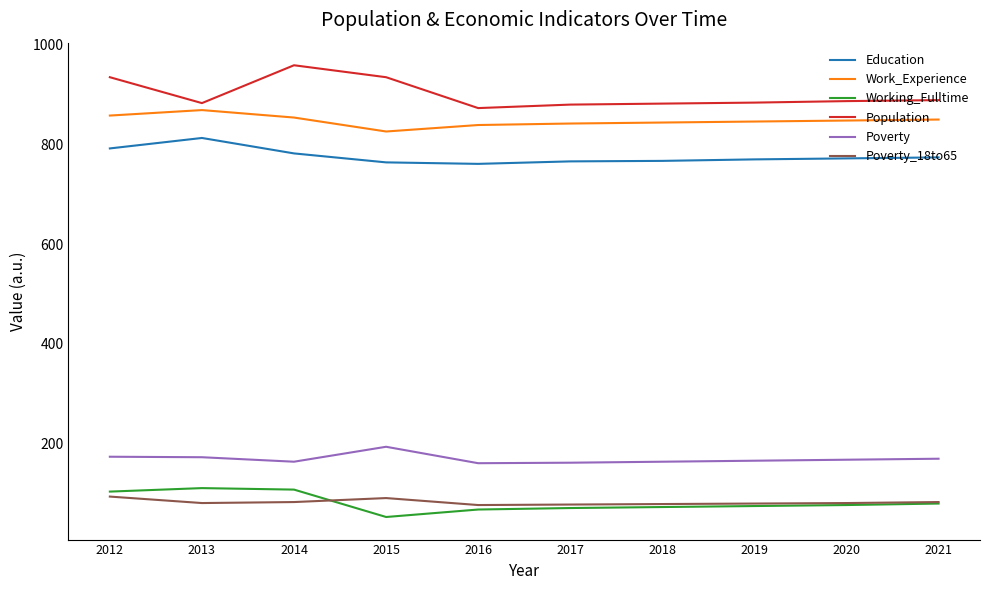

The Education series shows 1159 at 2017. True or false?

False